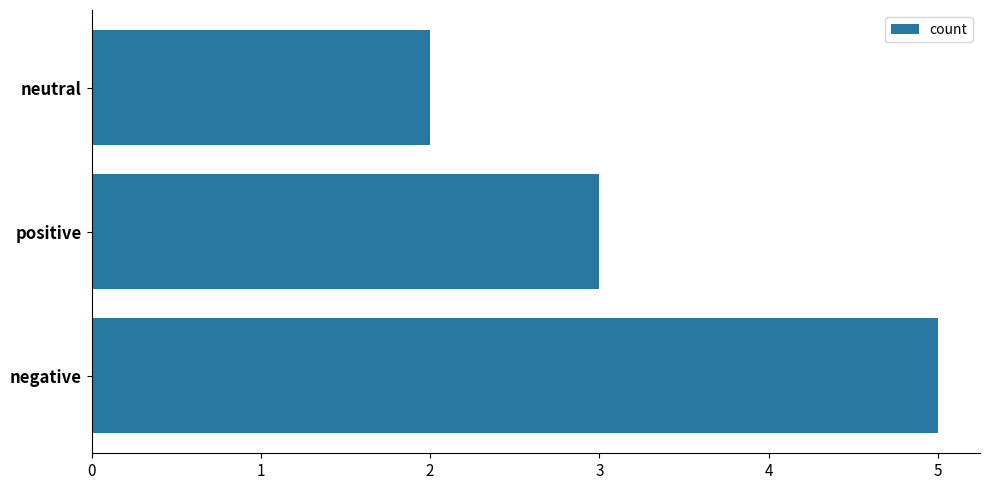

At which label is the value closest to 3?

positive